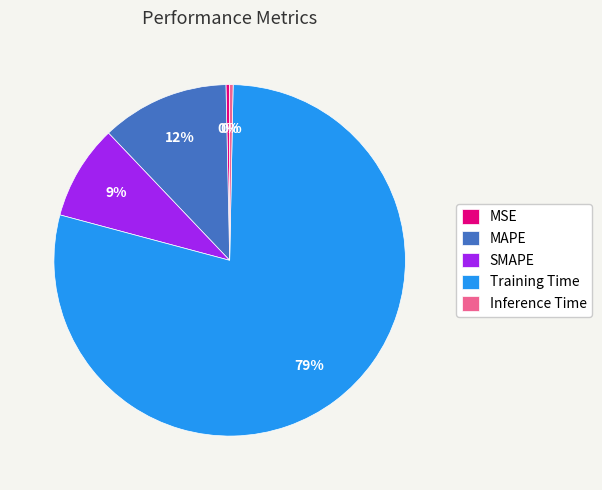

To the nearest percent, what is the average slice percentage?

20%